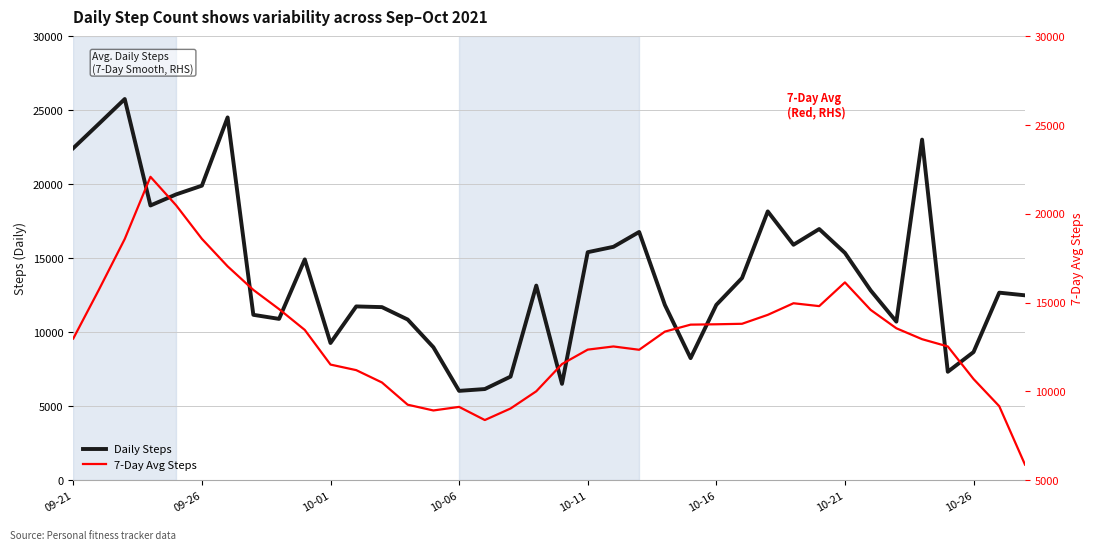

In 7-Day Avg Steps, how many points are lower than both neighbors (excluding endpoints)?

4